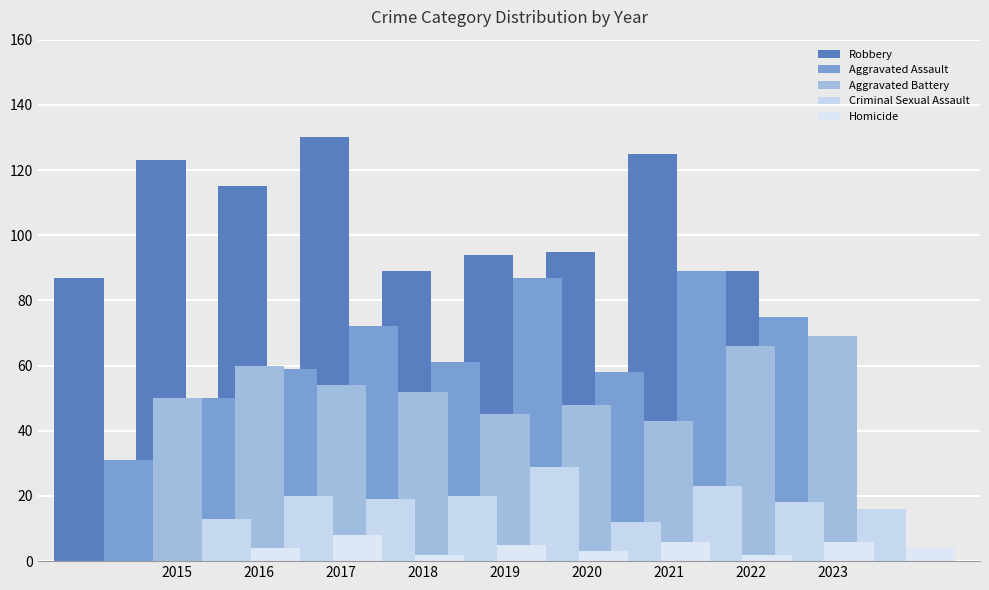

At how many categories does at least one series exceed 89?

6